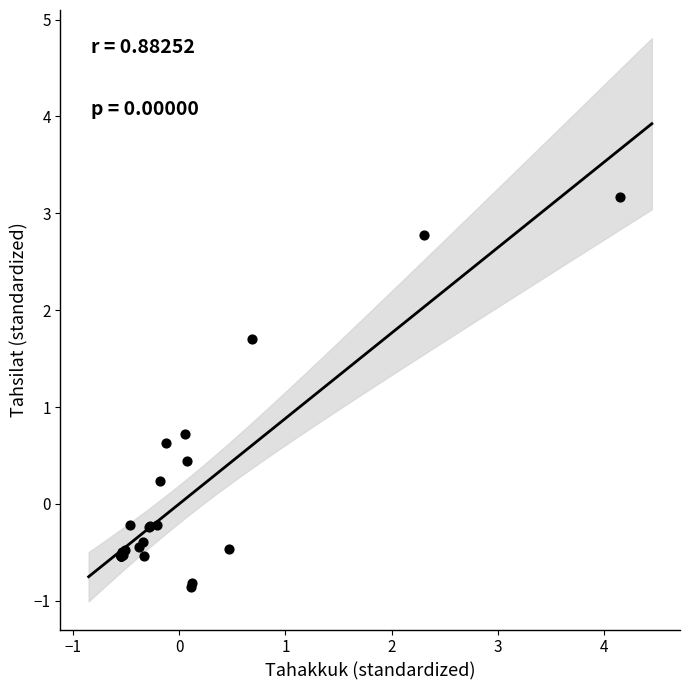

What Y value in the scatter plot is closest to 1?

0.7